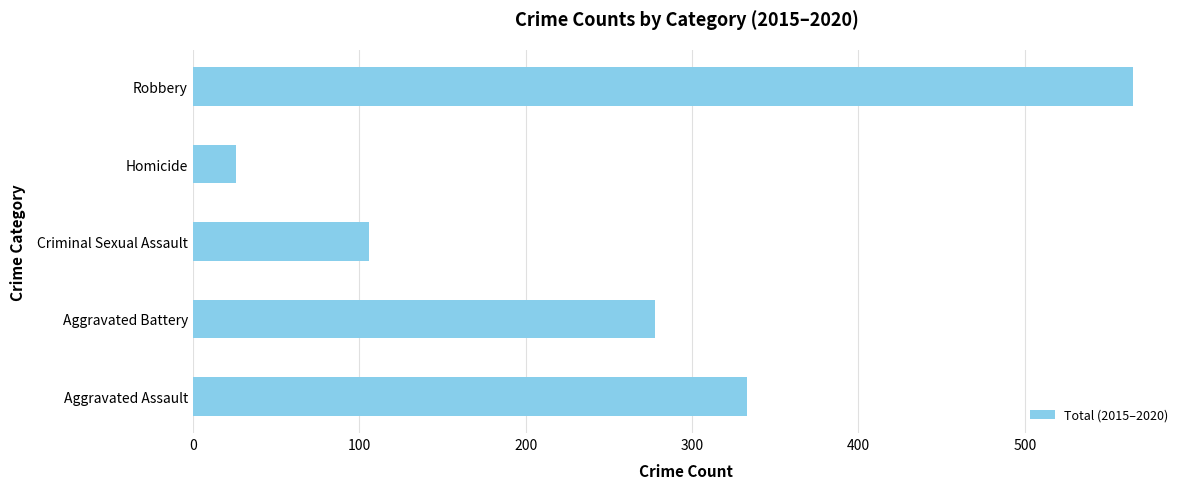

Is it true that the value at Aggravated Assault is 333?

True